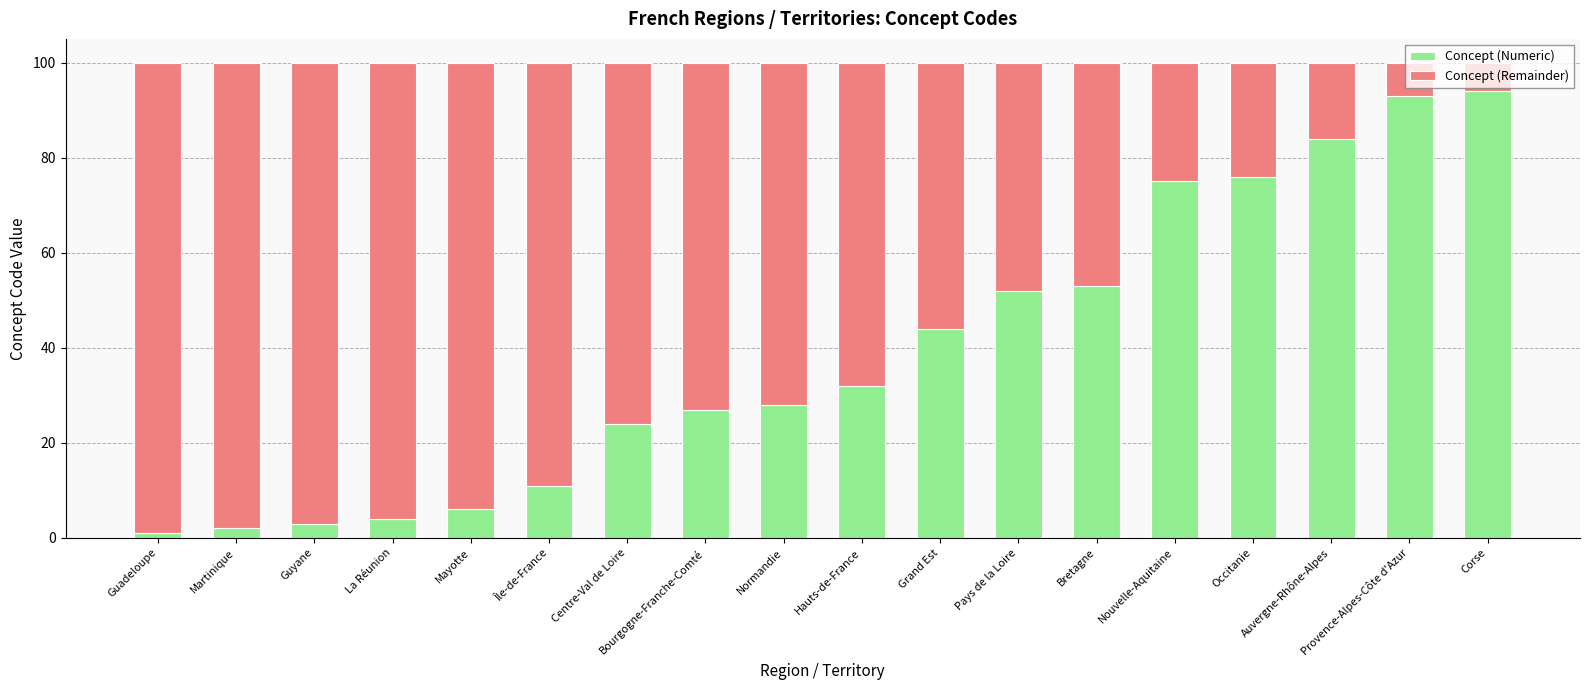

What is the difference between the maximum and minimum values in the Concept (Numeric) series?

93